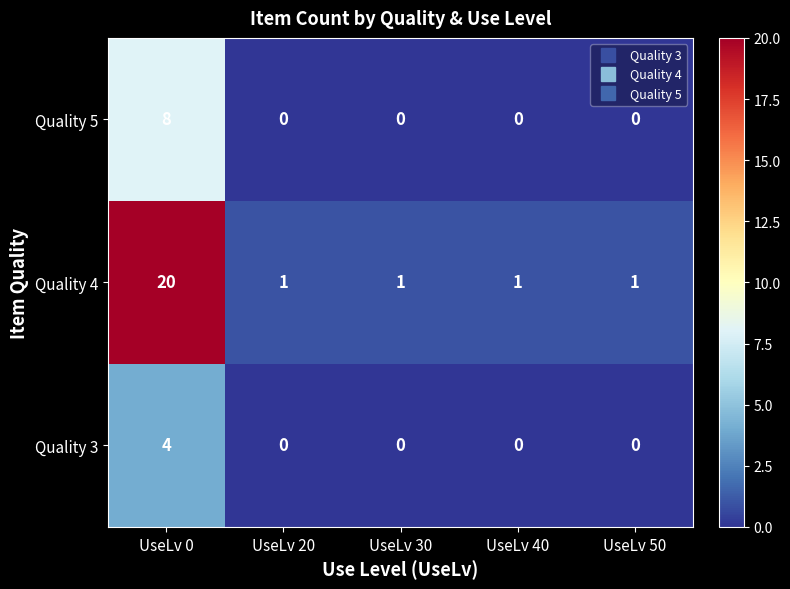

Is it true that Quality 4 equals 1 at UseLv 30?

True